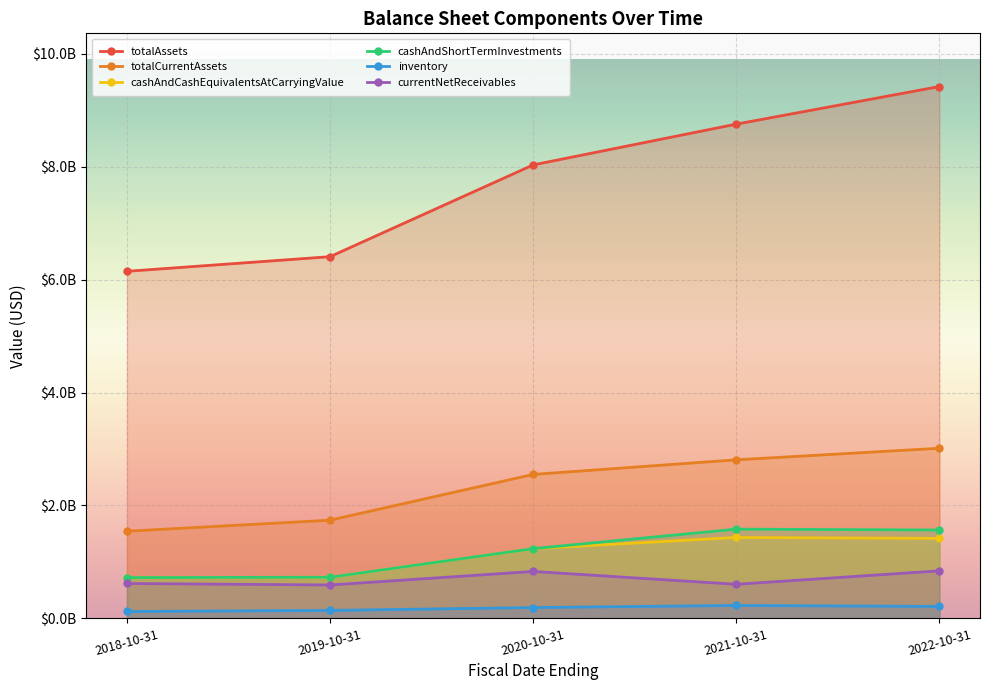

What is the minimum value shown in the chart?

122407000